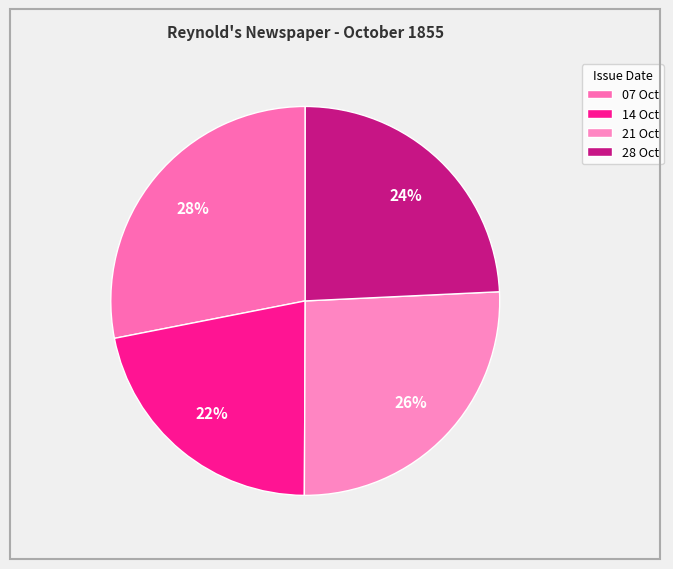

What is the largest slice in the pie chart?

07 Oct